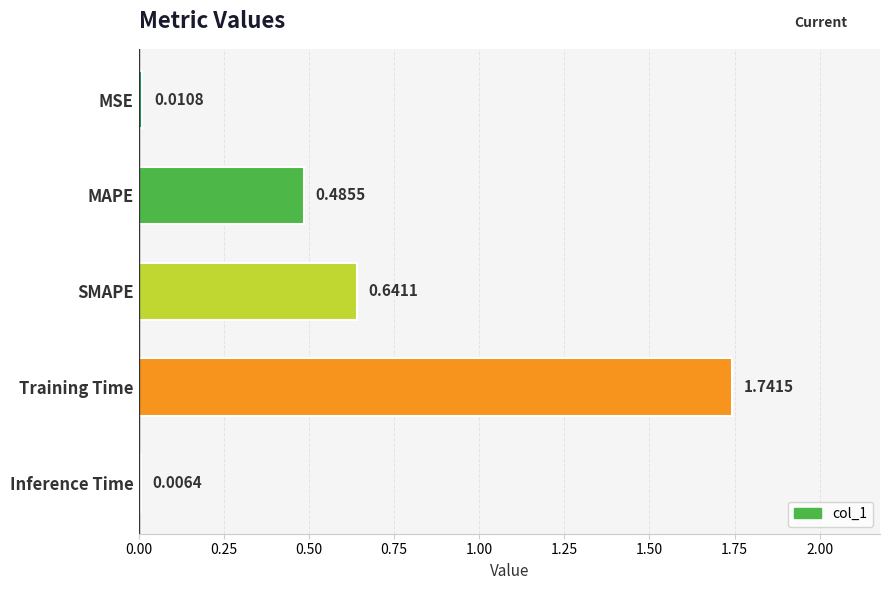

At which category does the chart reach its peak across all series?

Training Time